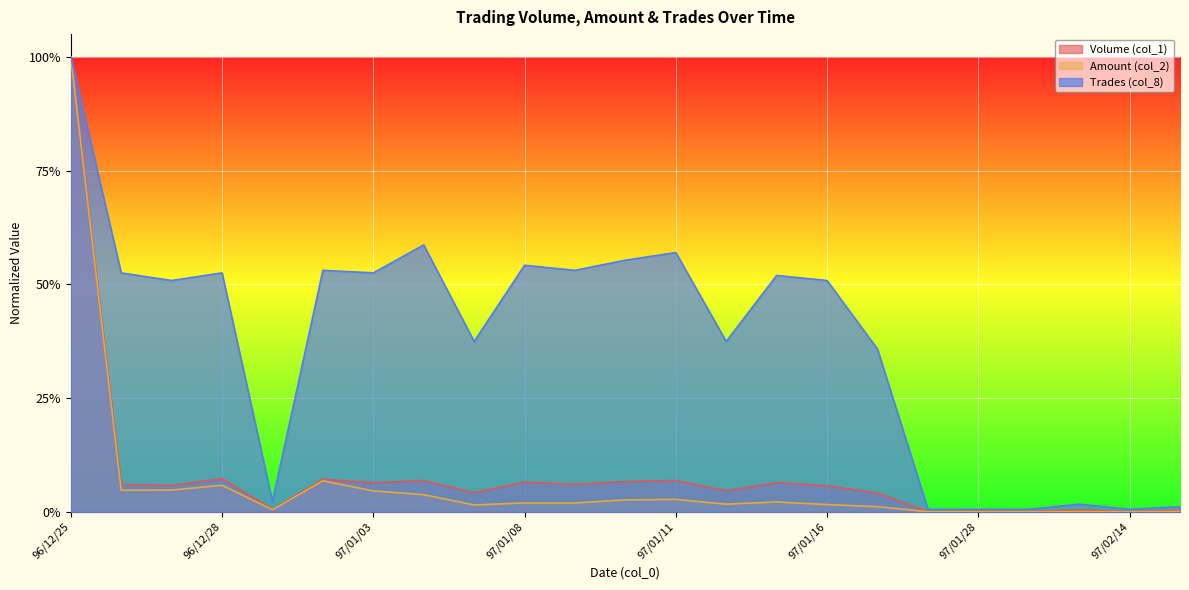

Where is the first local minimum for Trades (col_8)?

96/12/27